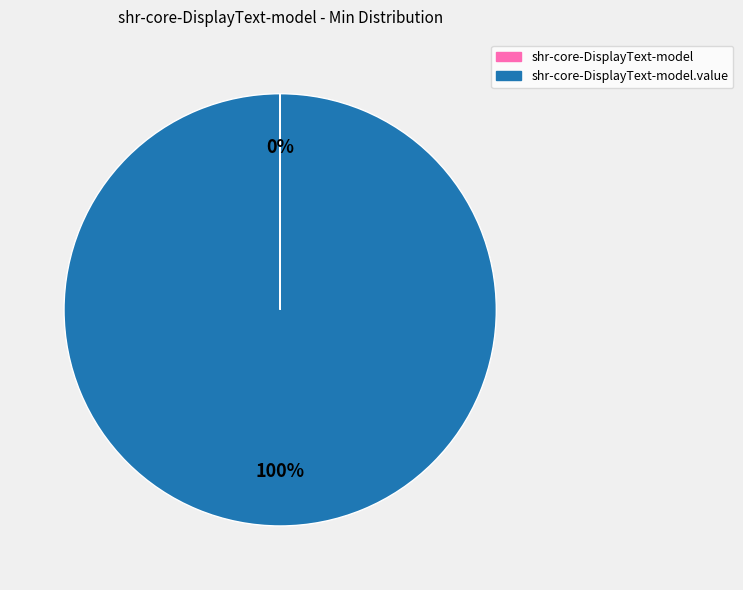

Does any single category account for the majority?

Yes